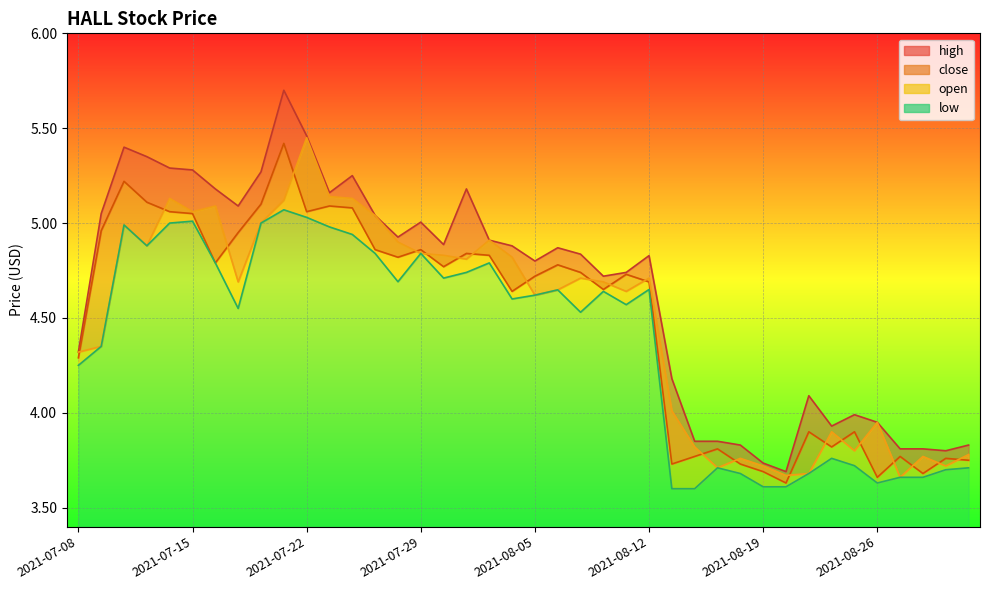

The value of open at 2021-08-30 is 3.8. True or false?

True